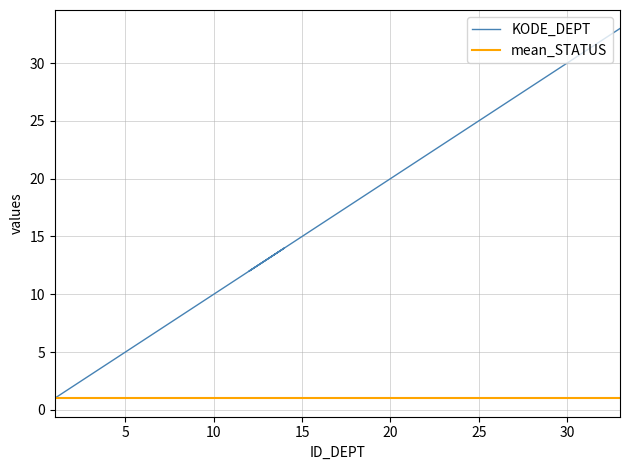

What is the change in value from 5 to 25?

+20